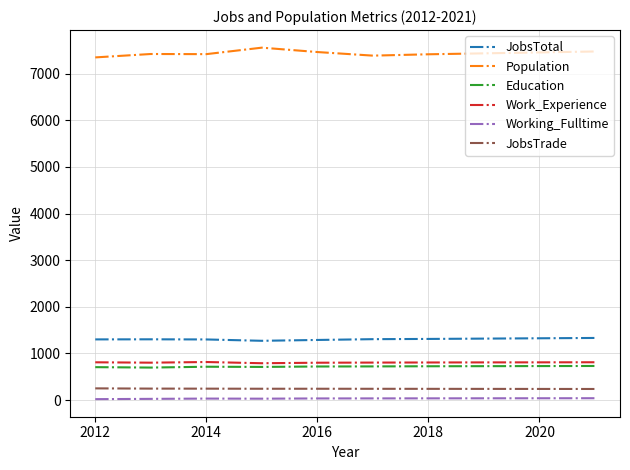

True or false: Working_Fulltime and Education cross at least once.

False